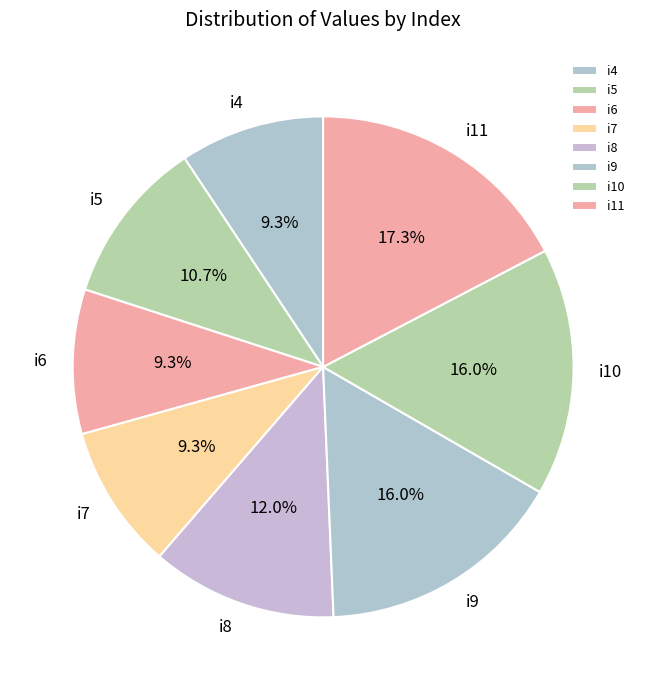

What is the ratio of the value at i9 to the value at i7?

1.7